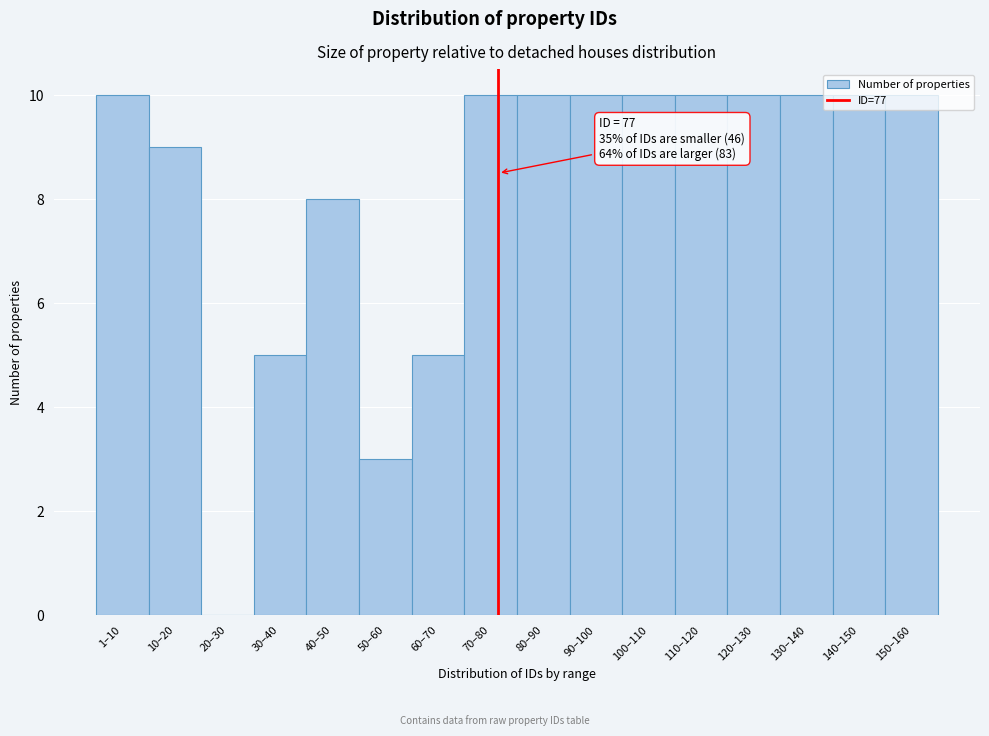

What is the maximum value shown in the chart?

10